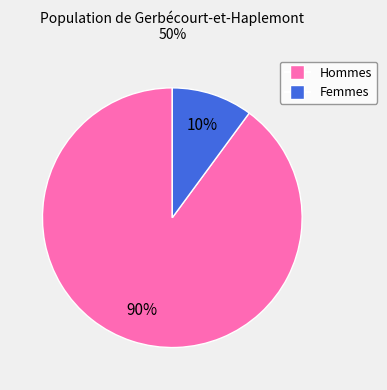

To the nearest percent, what portion does Hommes represent?

90%